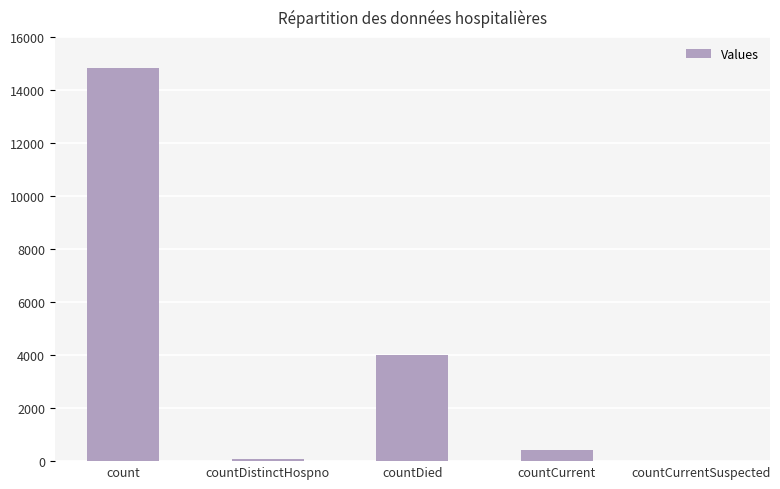

What is the ratio of the value at countDistinctHospno to the value at countCurrent?

0.2